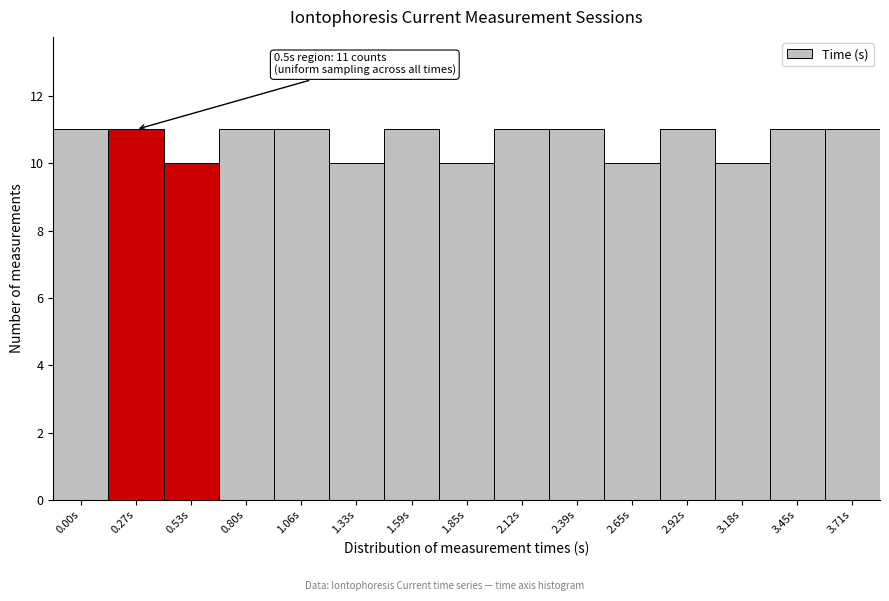

Reading right to left, what are all the values shown in this chart?

3.71s=11	3.45s=11	3.18s=10	2.92s=11	2.65s=10	2.39s=11	2.12s=11	1.85s=10	1.59s=11	1.33s=10	1.06s=11	0.80s=11	0.53s=10	0.27s=11	0.00s=11